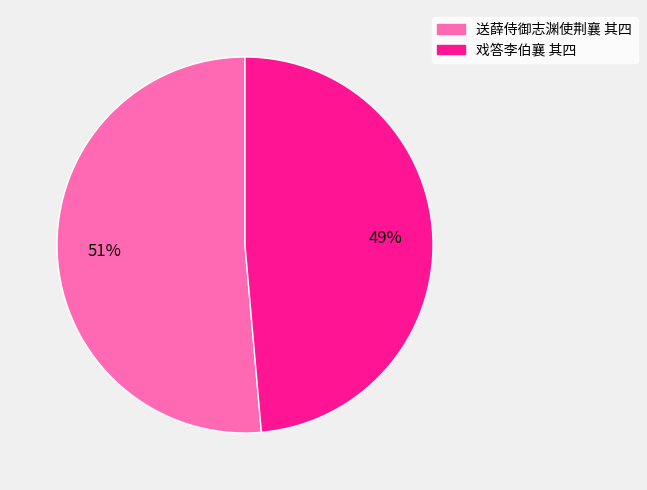

What is the smallest slice in the pie chart?

戏答李伯襄 其四